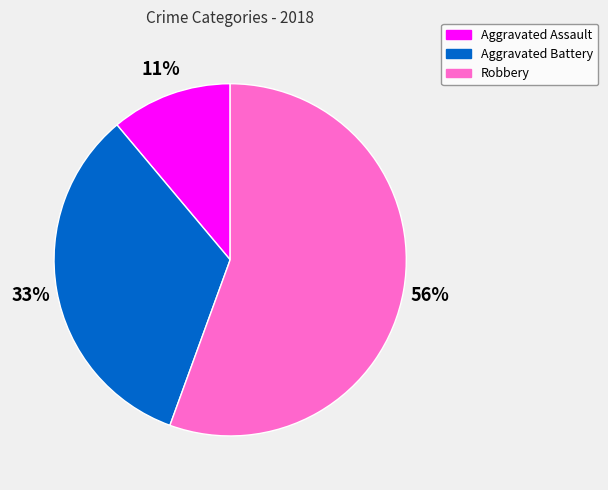

How many slices are in this pie chart?

3